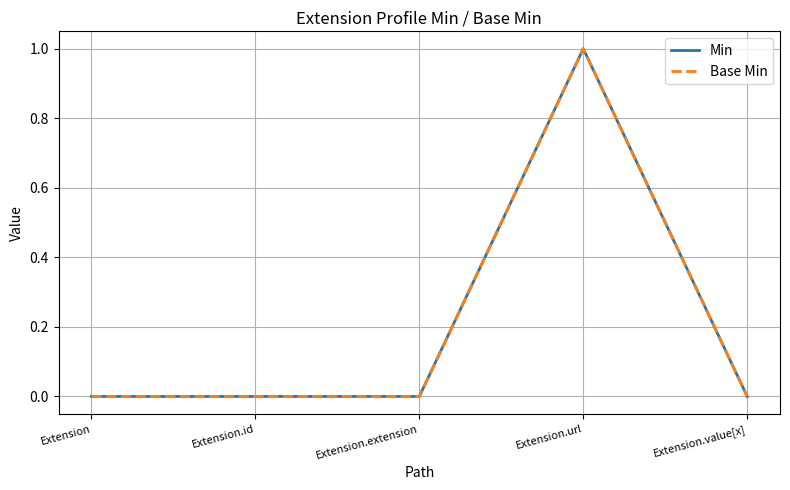

Does the chart have visible grid lines?

Yes